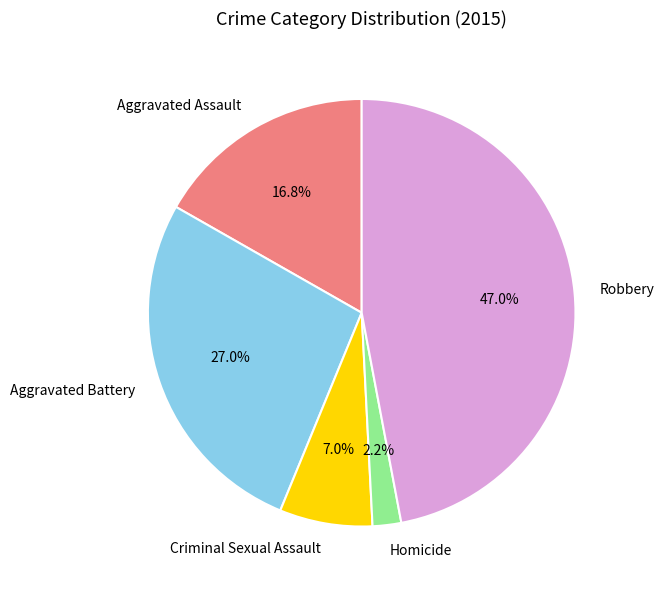

What is the total percentage of Homicide and Robbery?

49.2%